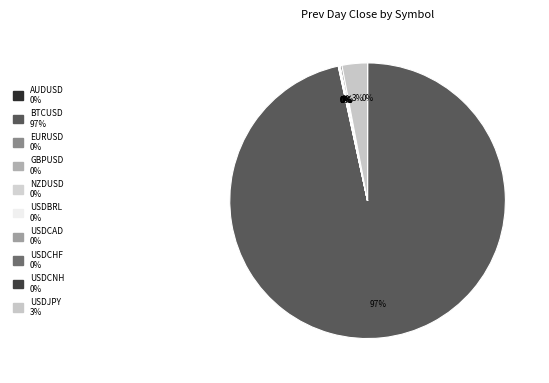

To the nearest percent, what is the average slice percentage?

10%